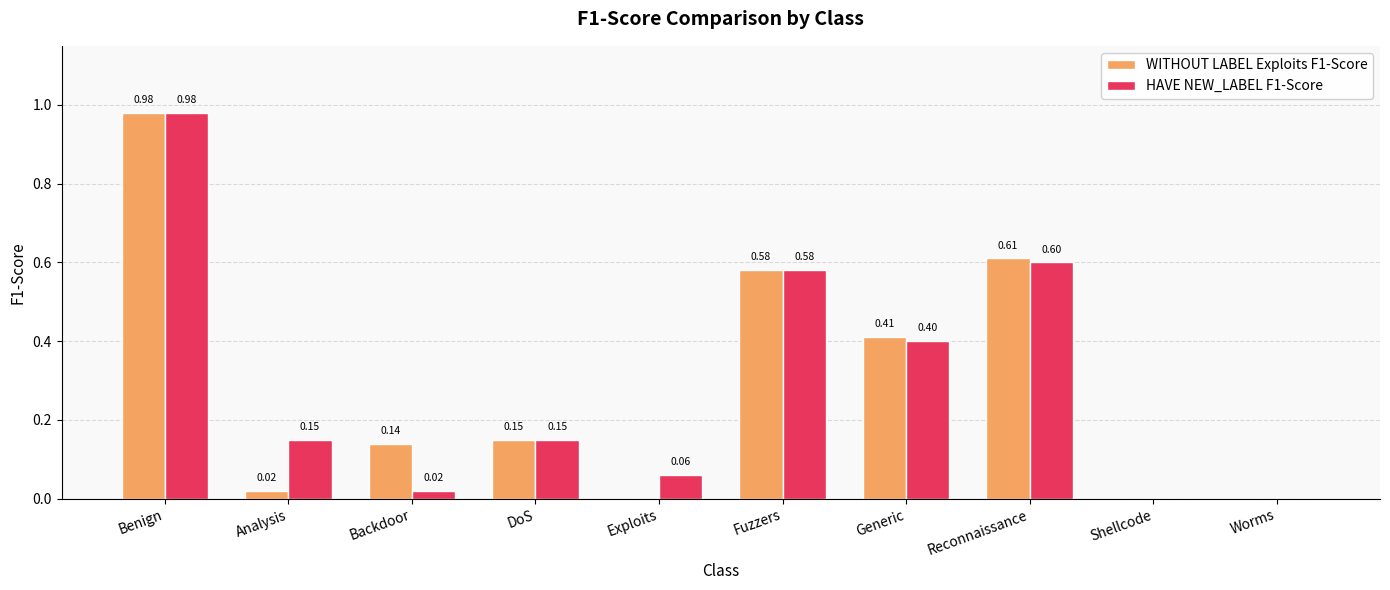

Which series changed the most between Exploits and Reconnaissance?

WITHOUT LABEL Exploits F1-Score